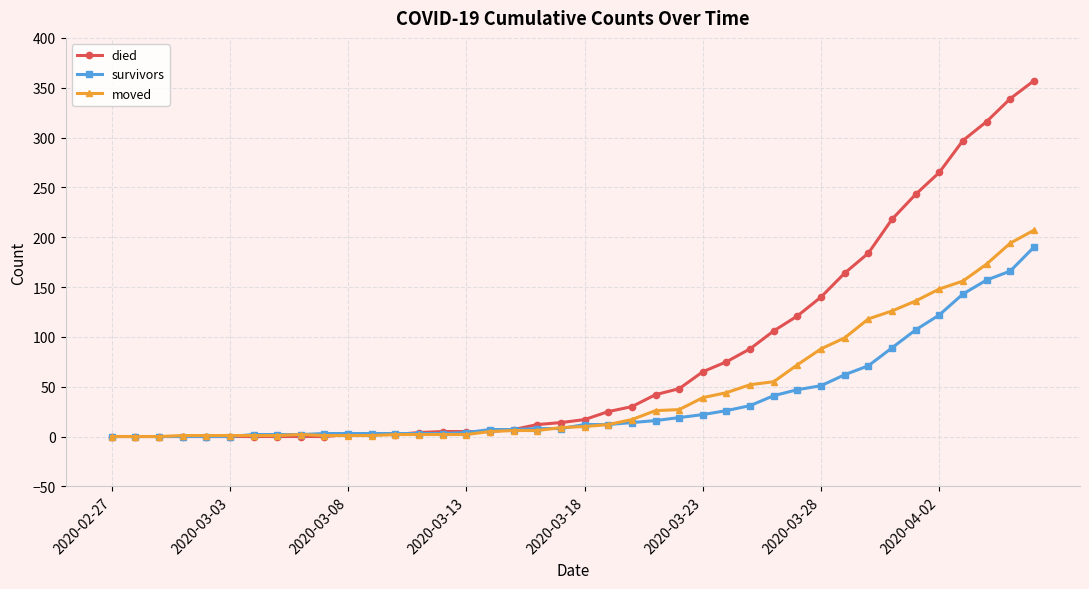

Which series has the largest total across all categories?

died